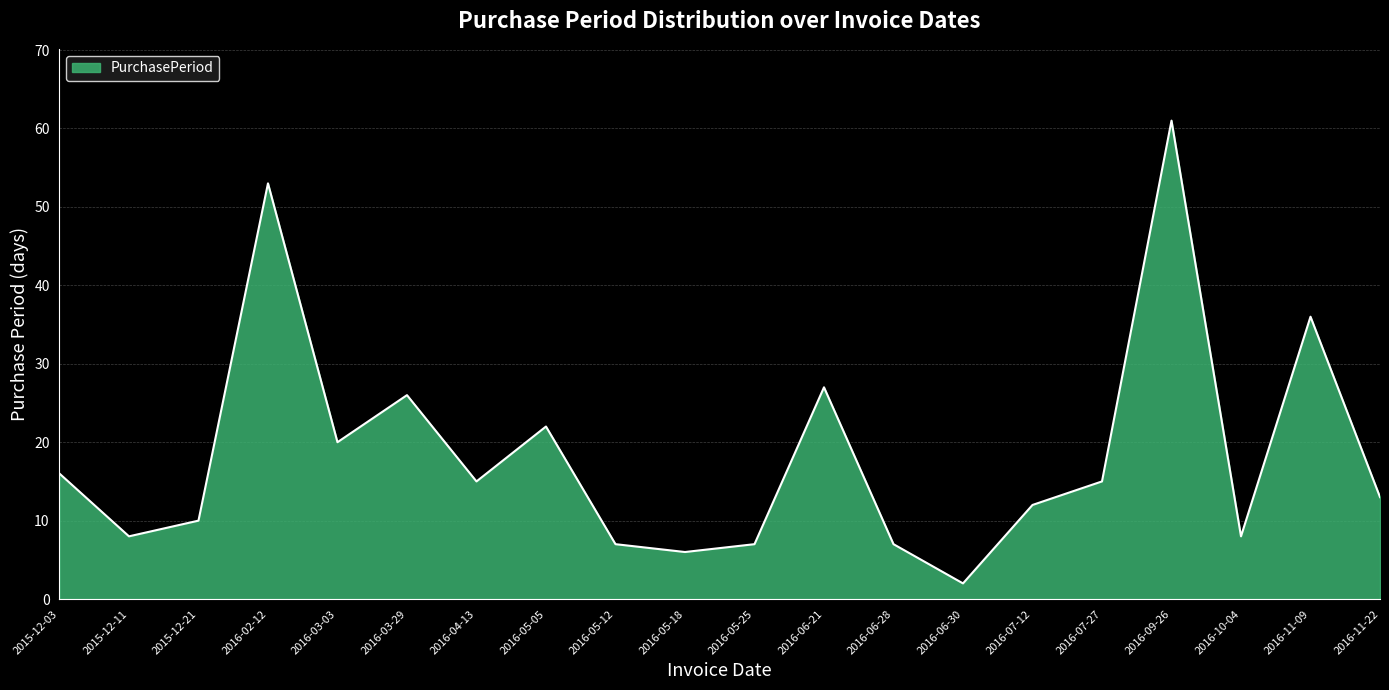

What is the approximate value at 2016-07-27?

15